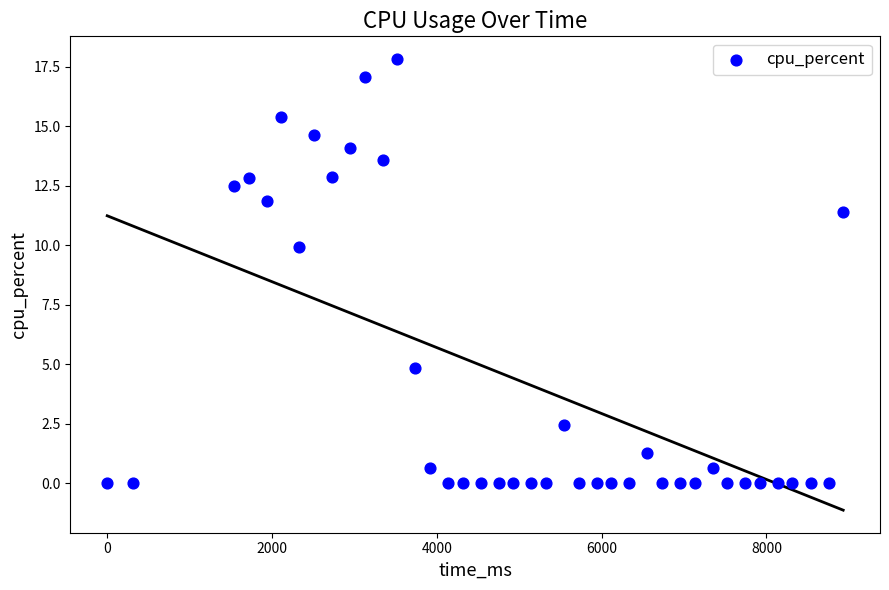

What is the range of Y values (max minus min)?

17.8